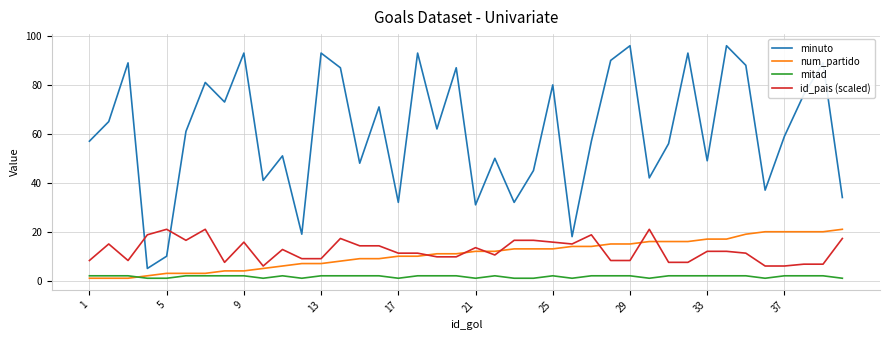

True or false: mitad and minuto cross at least once.

False